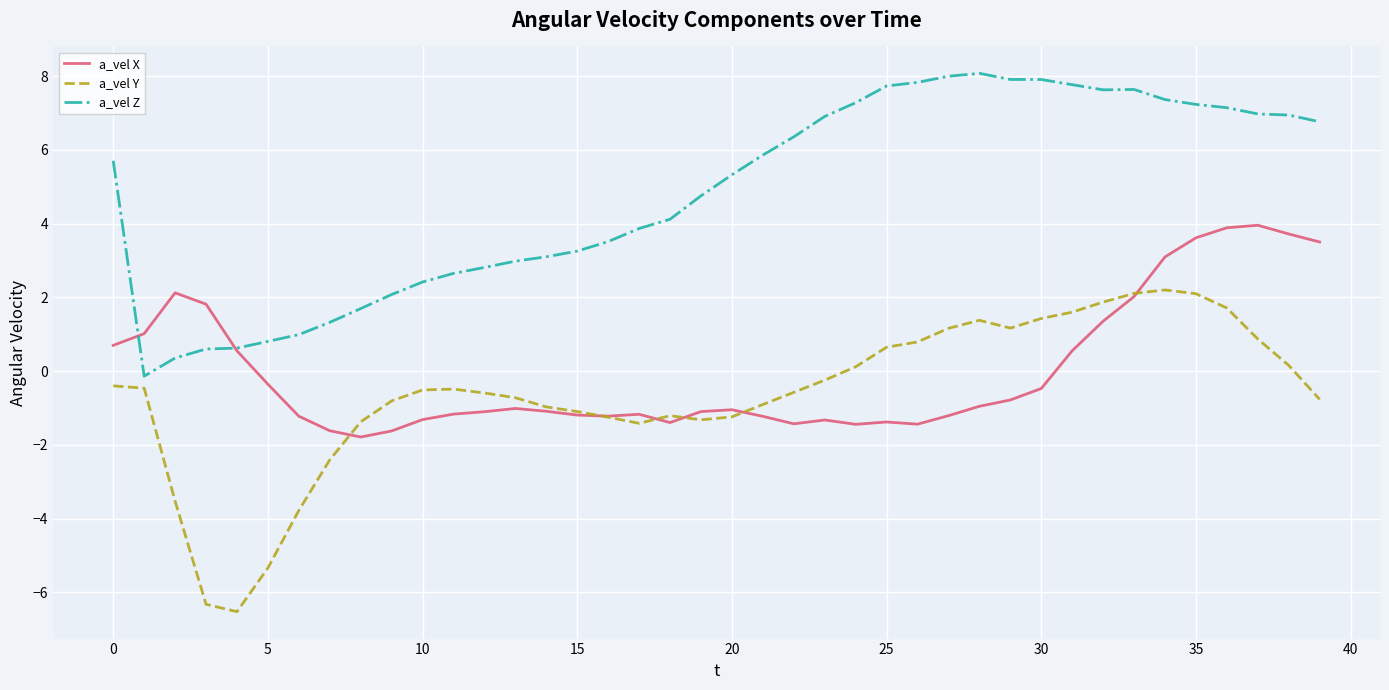

Is this an area chart (filled region under the line)?

No